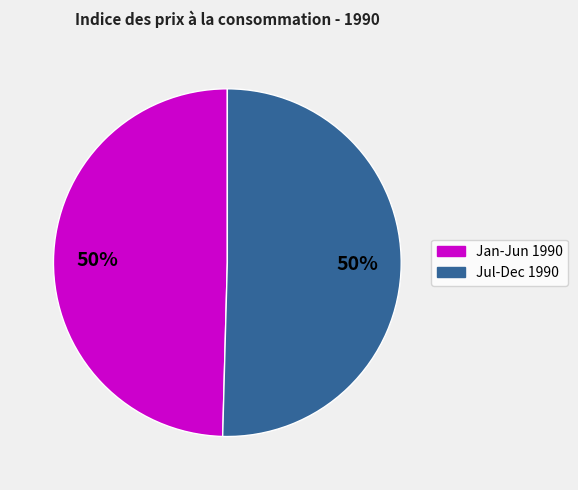

To the nearest percent, what is the average slice percentage?

50%